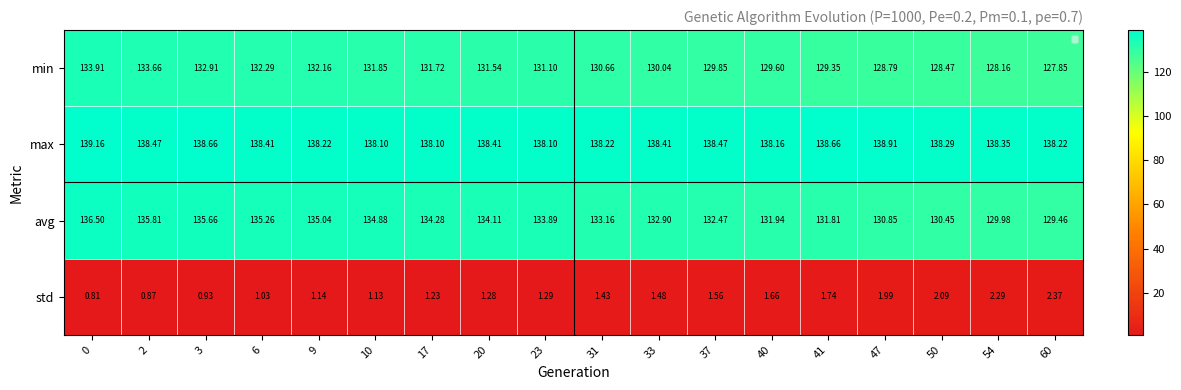

What is the average value of the avg series?

133.2